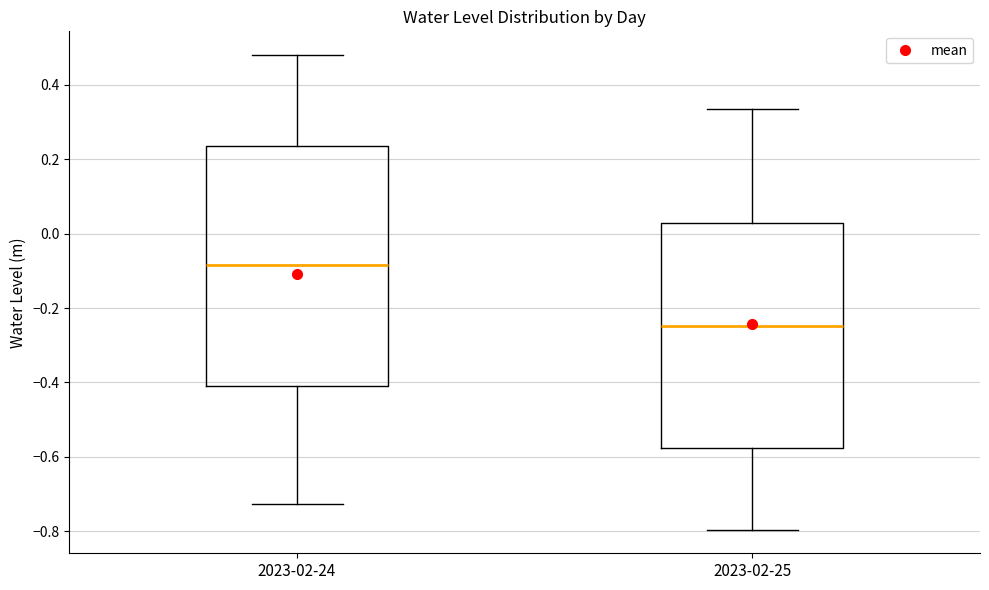

Where does the lower whisker of the box for 2023-02-24 end on the y-axis? The values are not printed on the chart, so give them approximately, as read against the axis.

-0.72